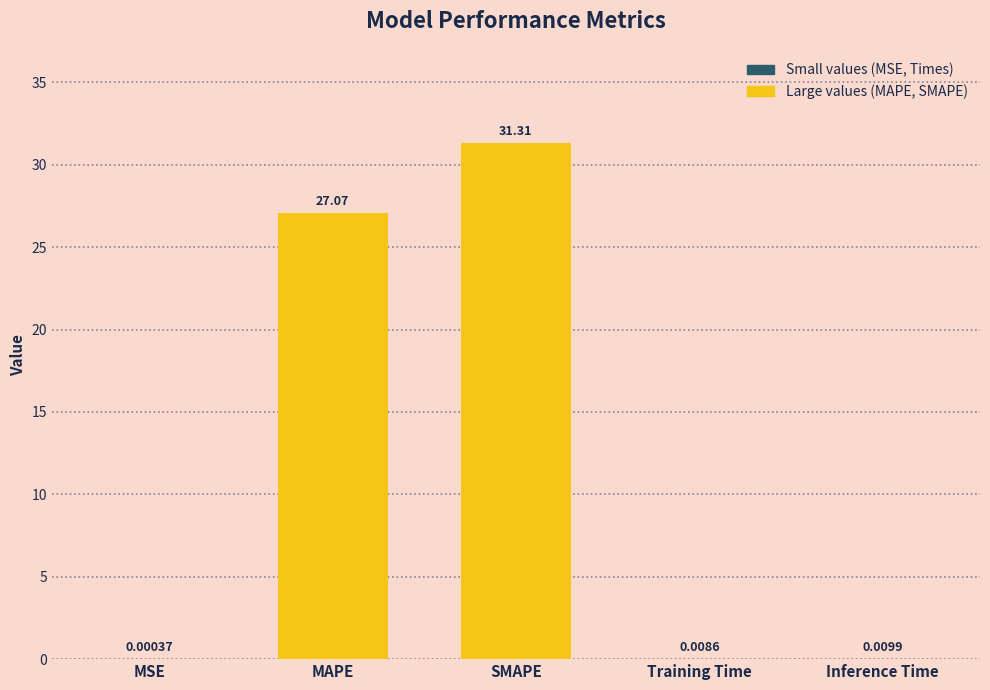

Where is the data nearest to the value 15?

MAPE